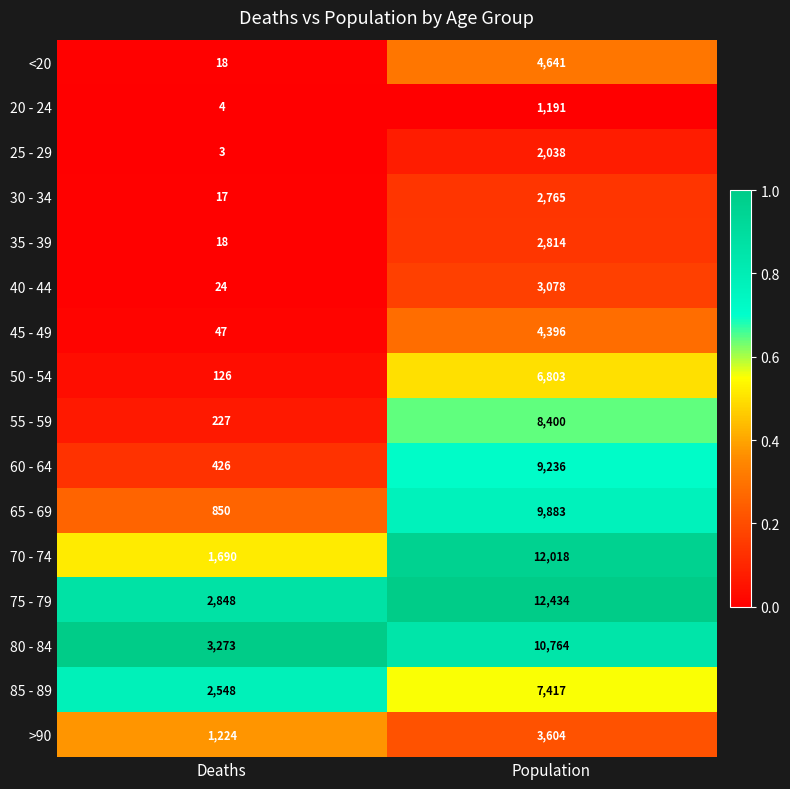

At which category is the sum across all series the highest?

Population